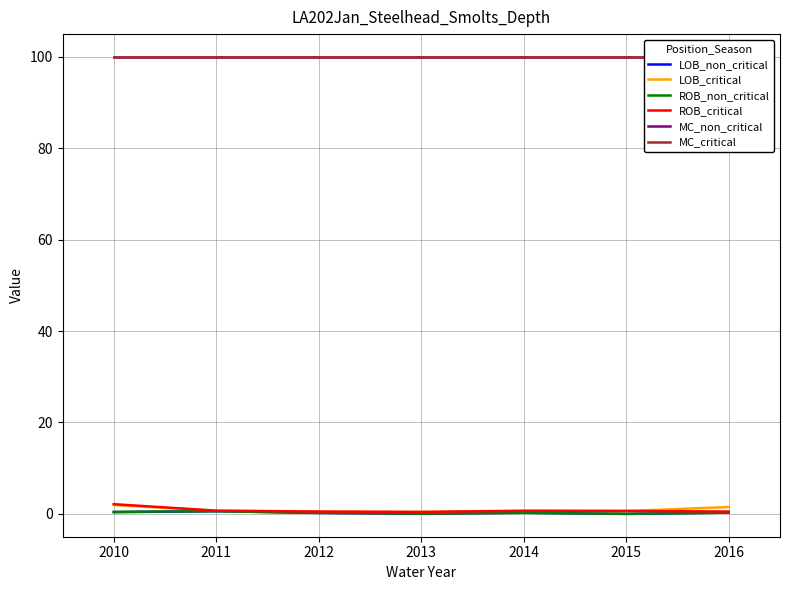

What is the value of the LOB_non_critical point at the 3rd from the left?

0.2